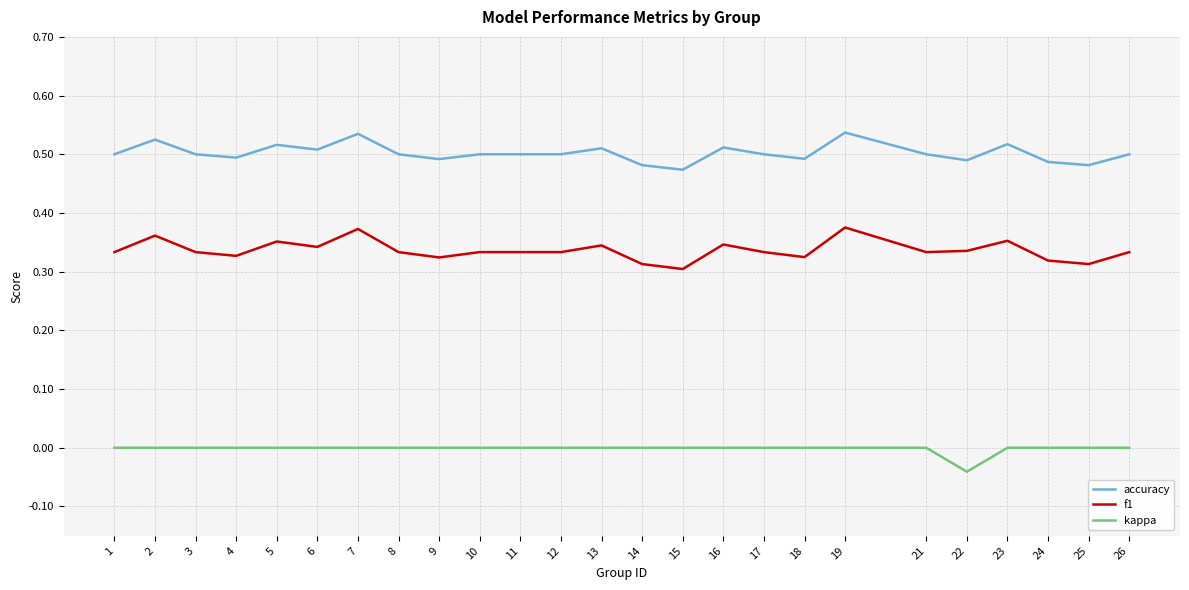

Between 8 and 14, which series saw the biggest shift?

f1